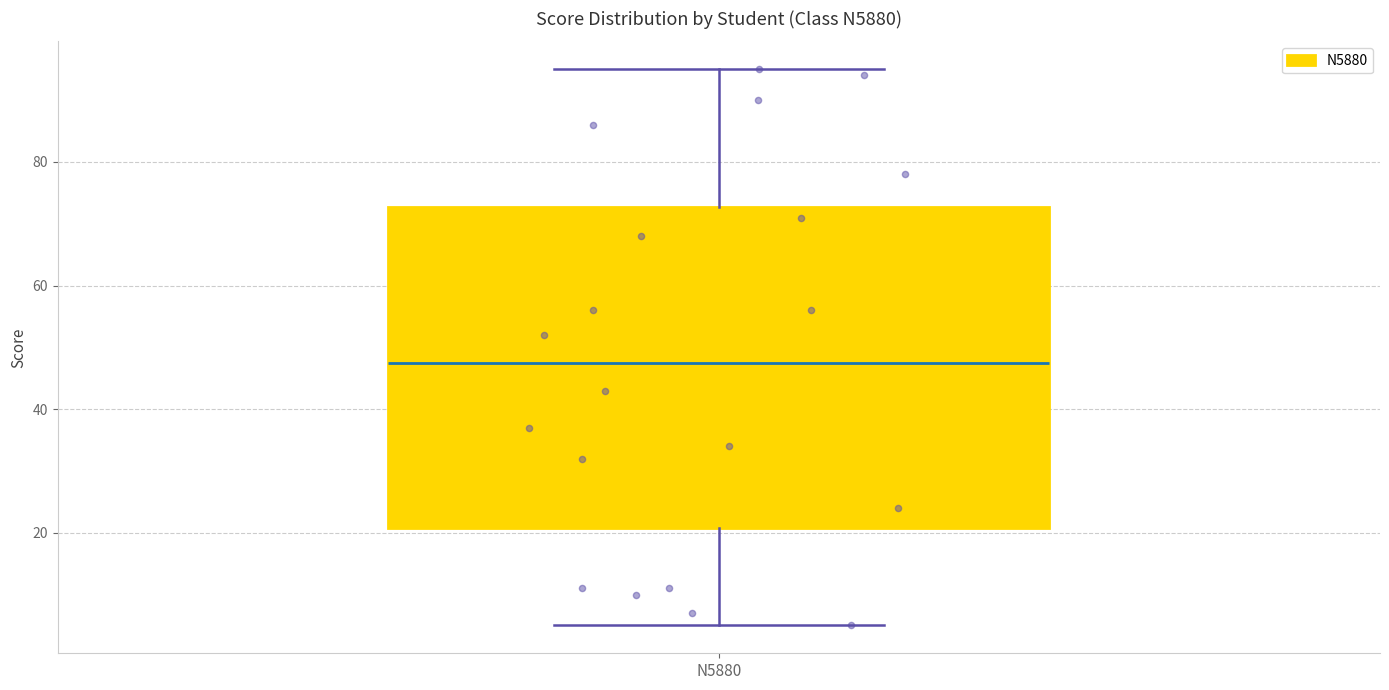

Where does the upper whisker of the box for N5880 end on the y-axis? The values are not printed on the chart, so give them approximately, as read against the axis.

96